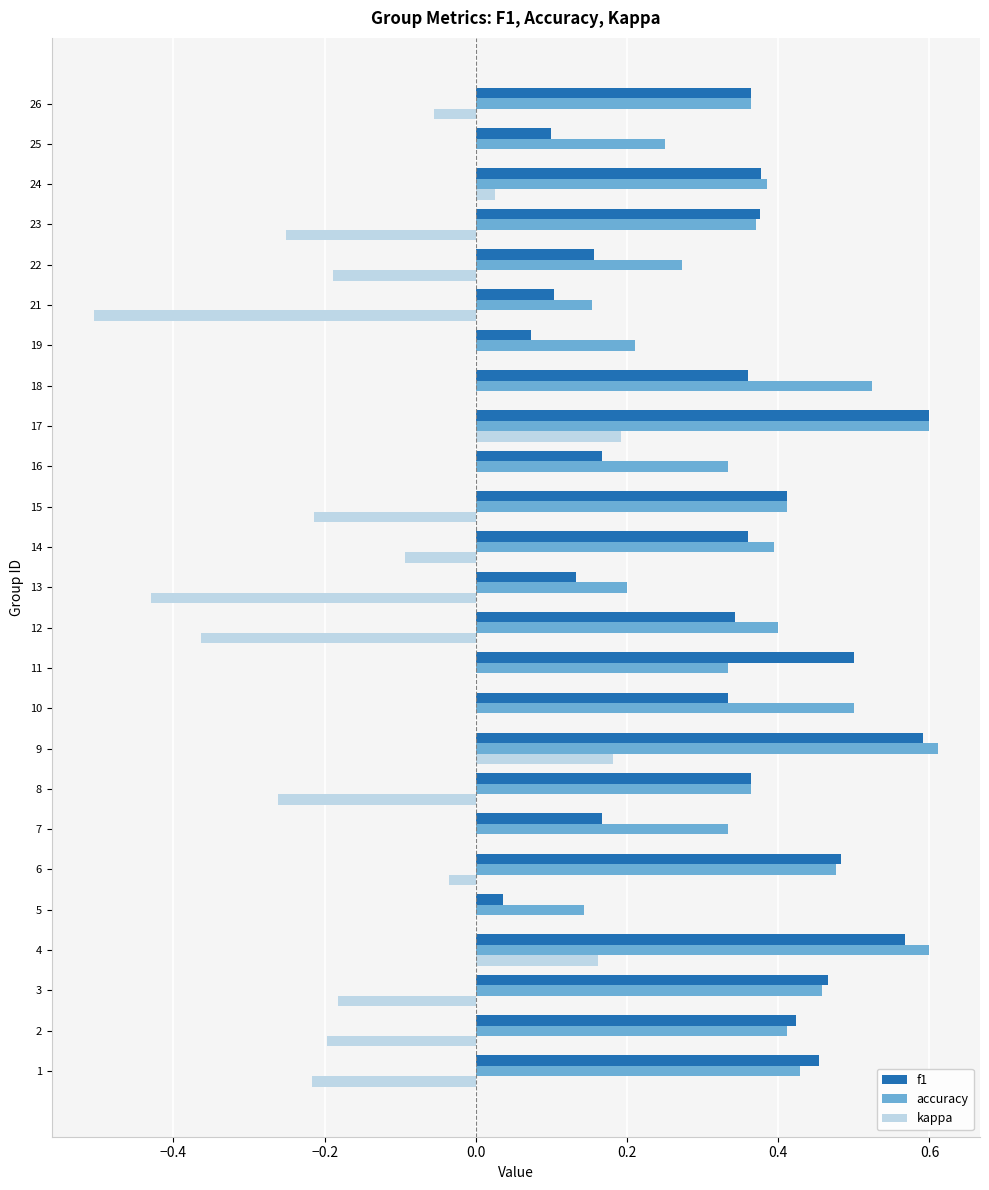

Is the value of f1 at 15 greater than the value of kappa at 12?

Yes